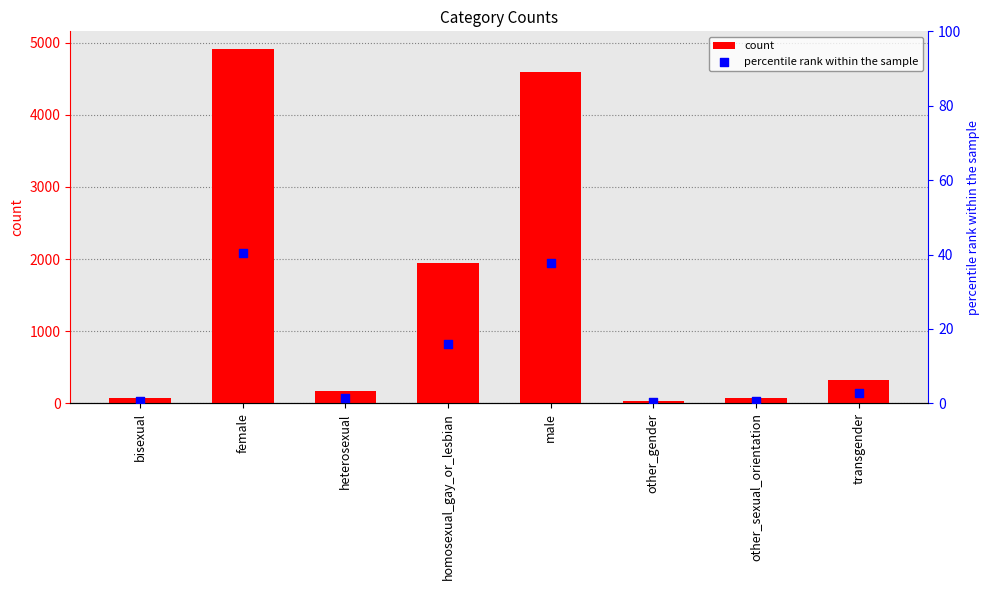

At which category is the sum across all series the highest?

female